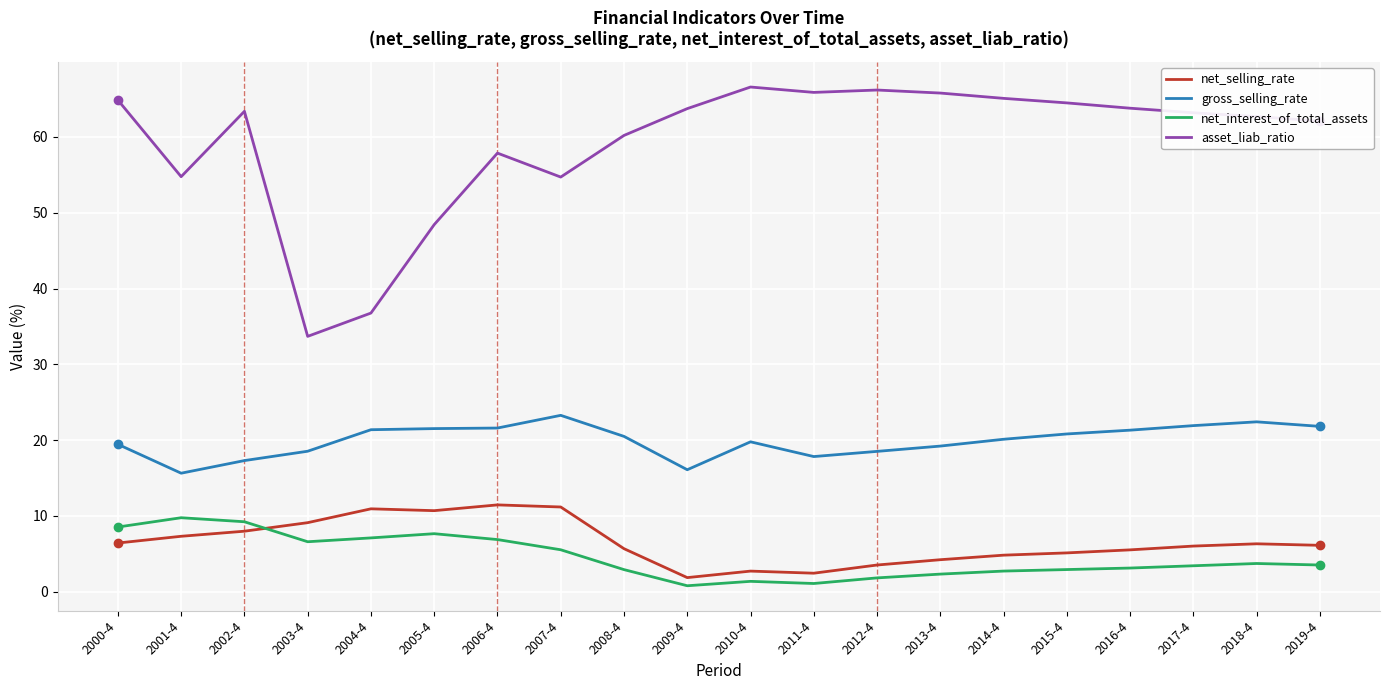

What is the maximum value shown in the chart?

66.6